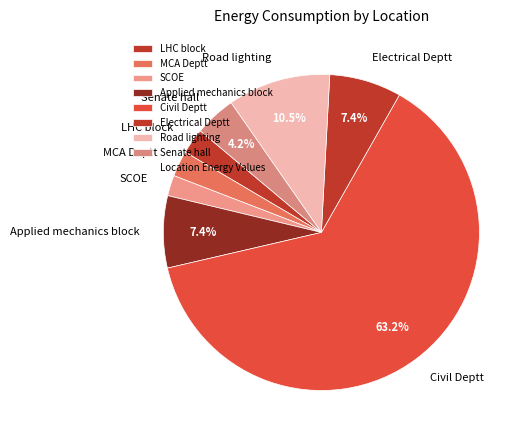

Which category has the biggest portion of the pie?

Civil Deptt